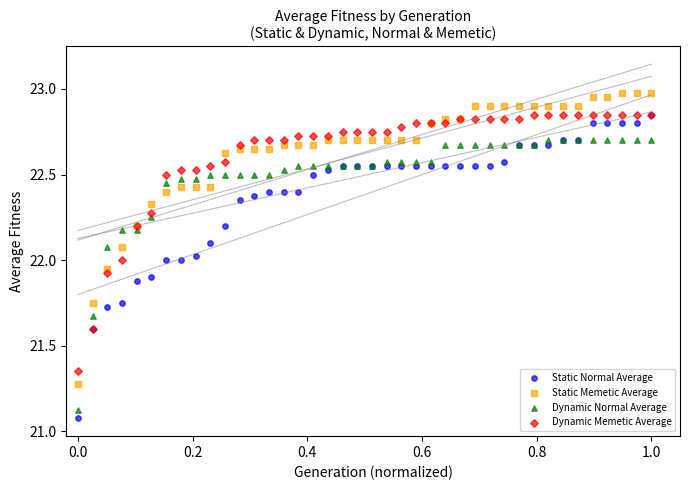

Which series has the largest Y range (max minus min)?

Static Normal Average